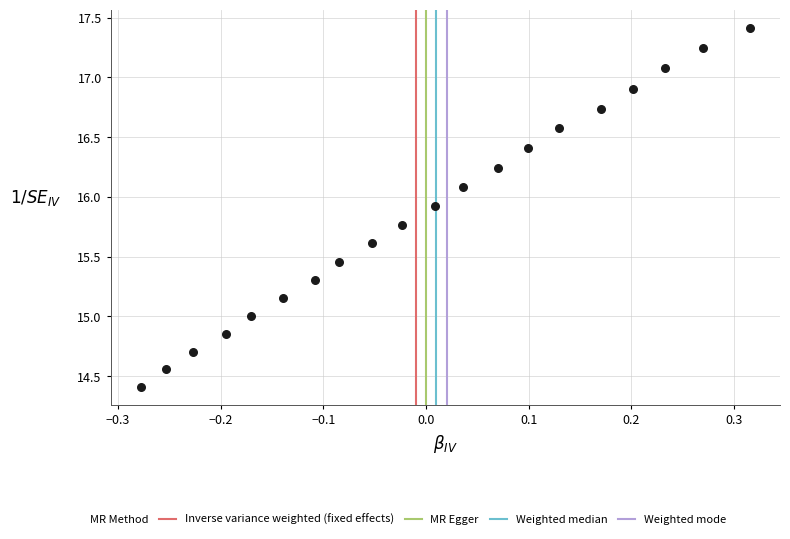

What is the range of X values (max minus min)?

0.6